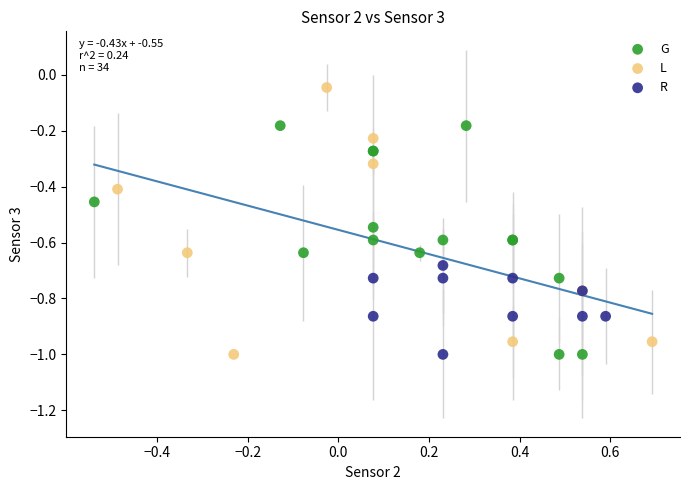

Which series reaches the maximum Y coordinate?

L